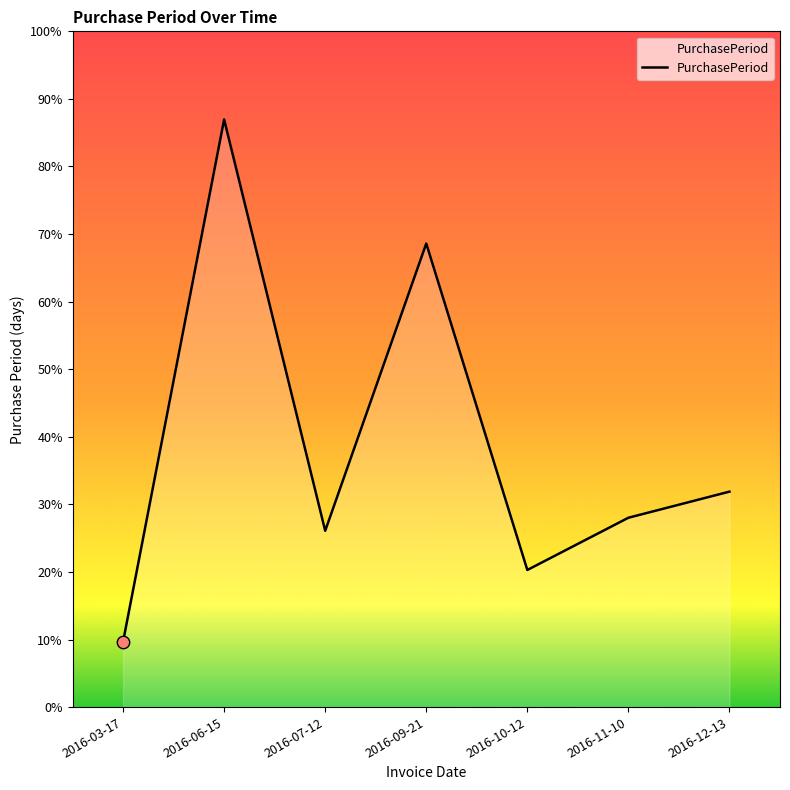

Between 2016-06-15 and 2016-12-13, which is larger?

2016-06-15